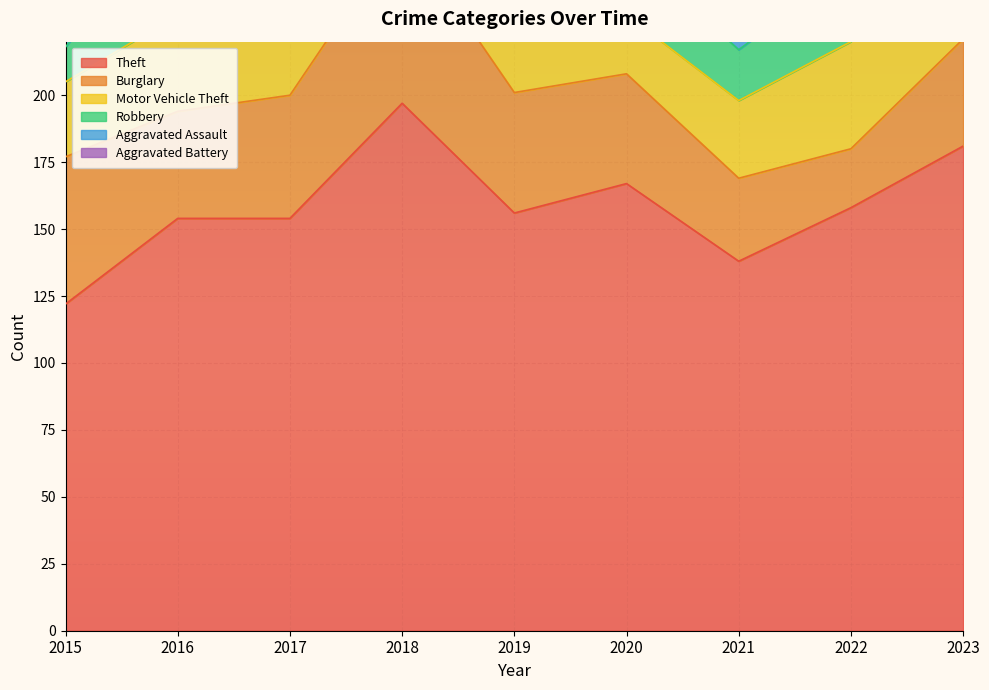

Rank the series at 2018 from highest to lowest value.

Theft, Burglary, Motor Vehicle Theft, Robbery, Aggravated Assault, Aggravated Battery